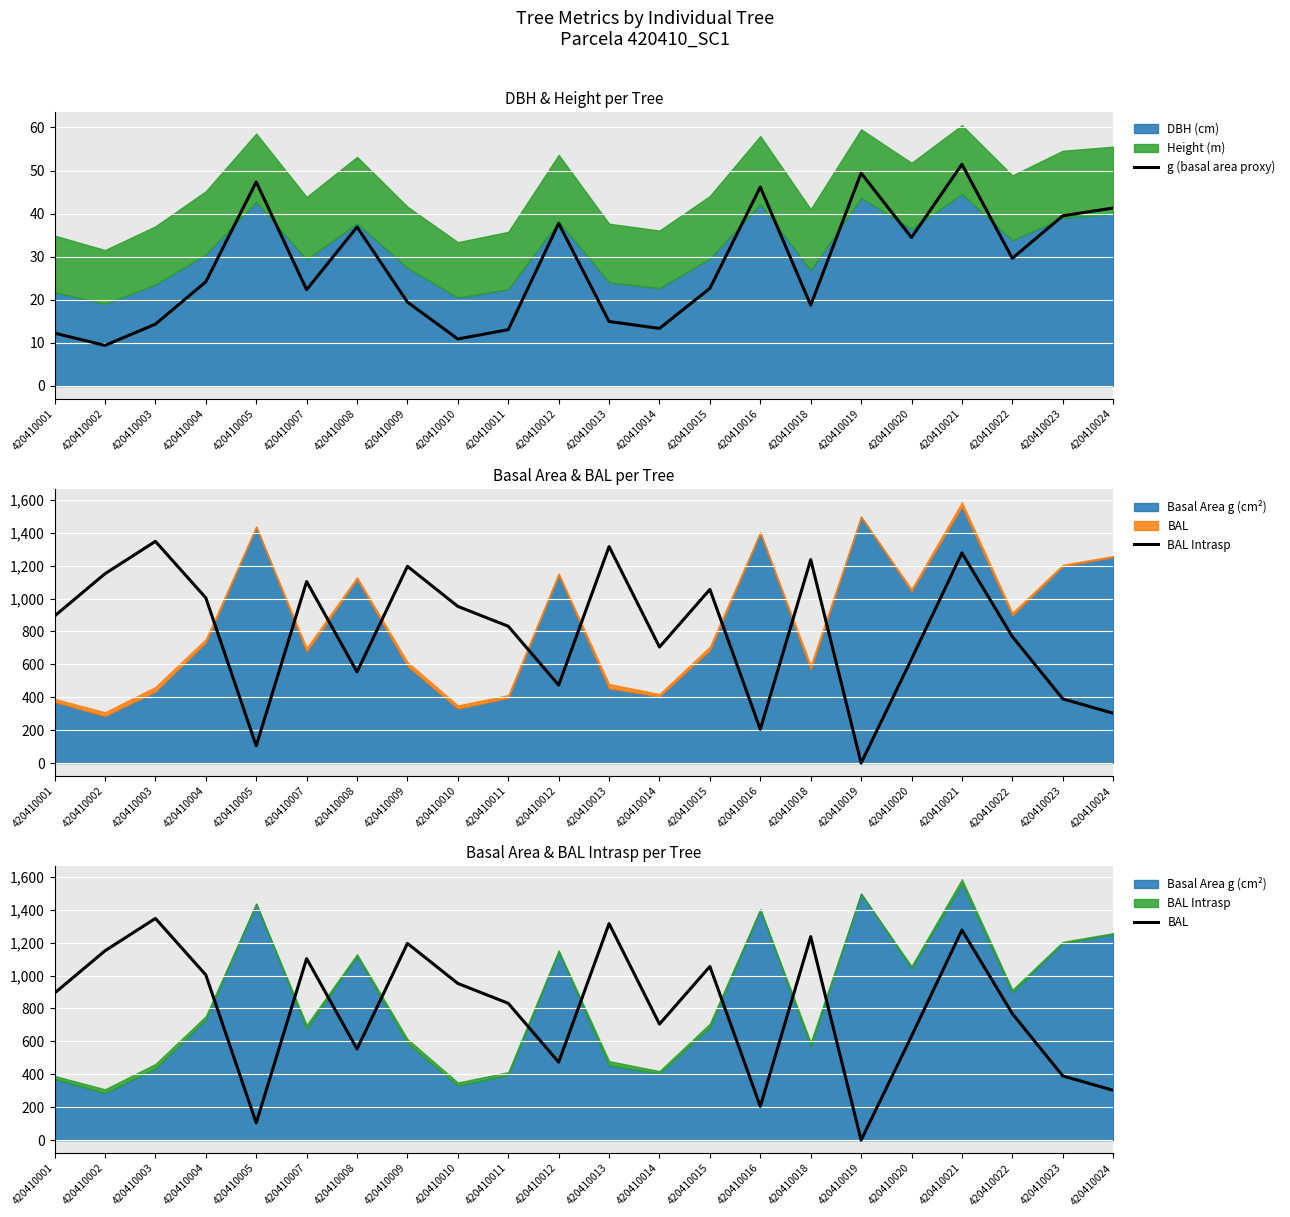

What is the total value across all series at 420410003?

2708.8